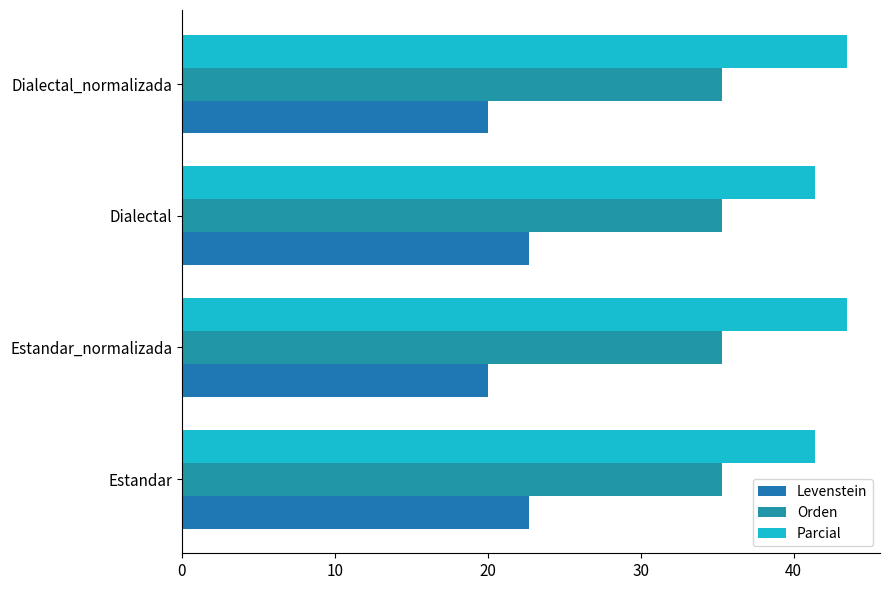

What is the average value of the Orden series?

35.3